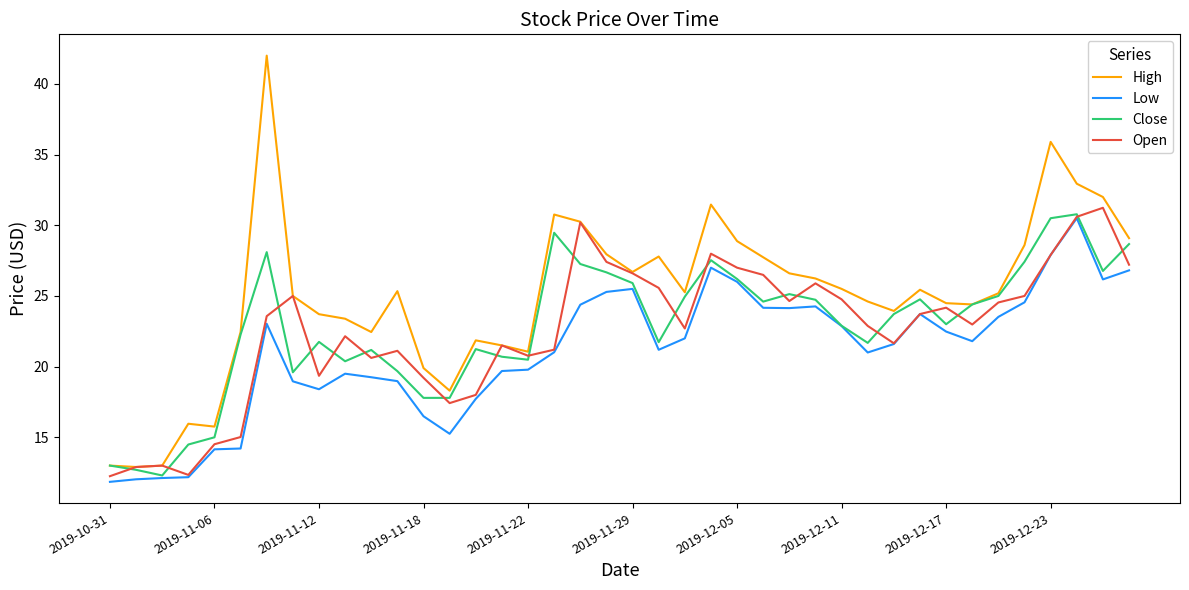

True or false: Low and High intersect in this chart.

False